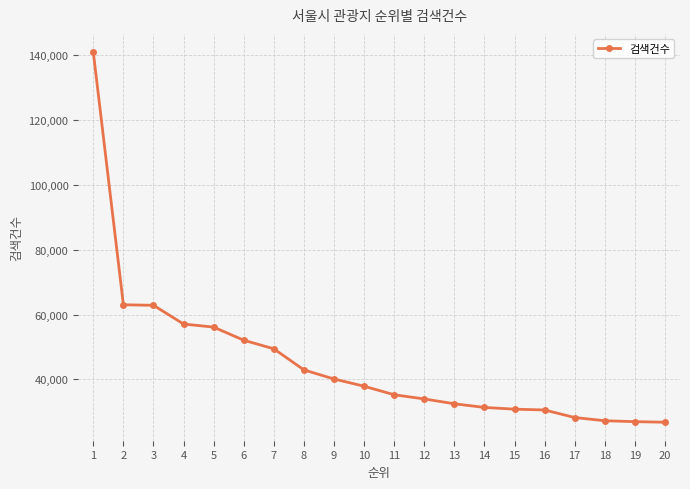

What is the maximum value shown in the chart?

140770